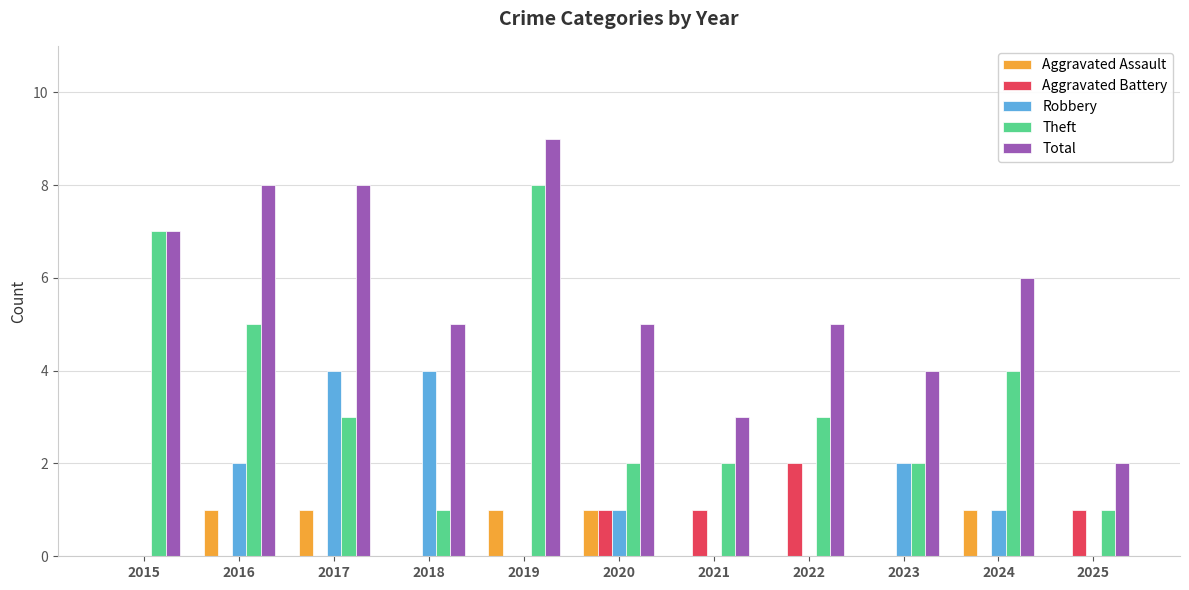

Is it true that Aggravated Battery equals 1 at 2015?

False